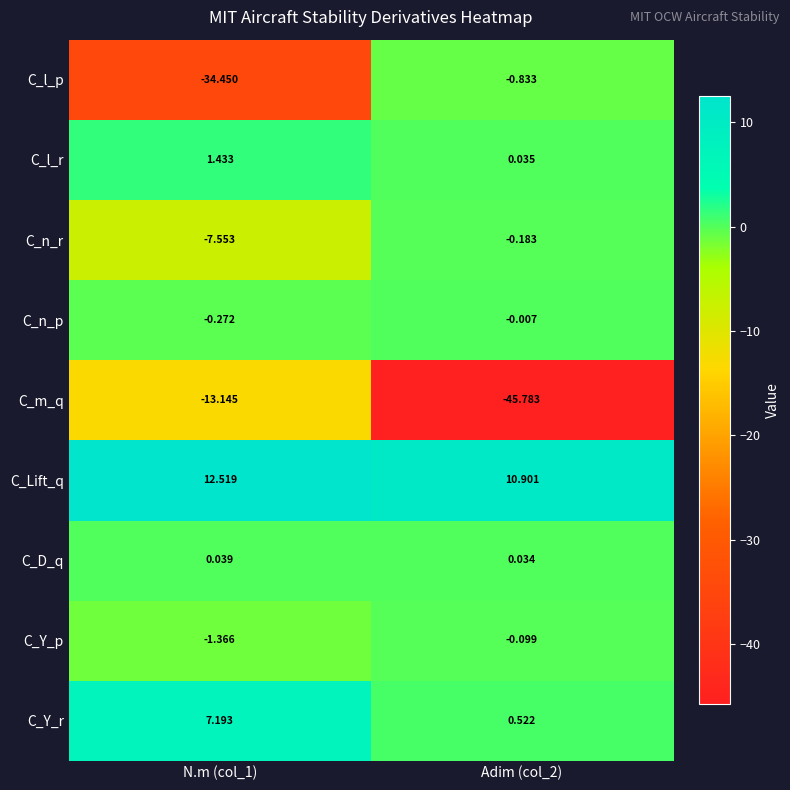

How many categories are shown in the chart?

2